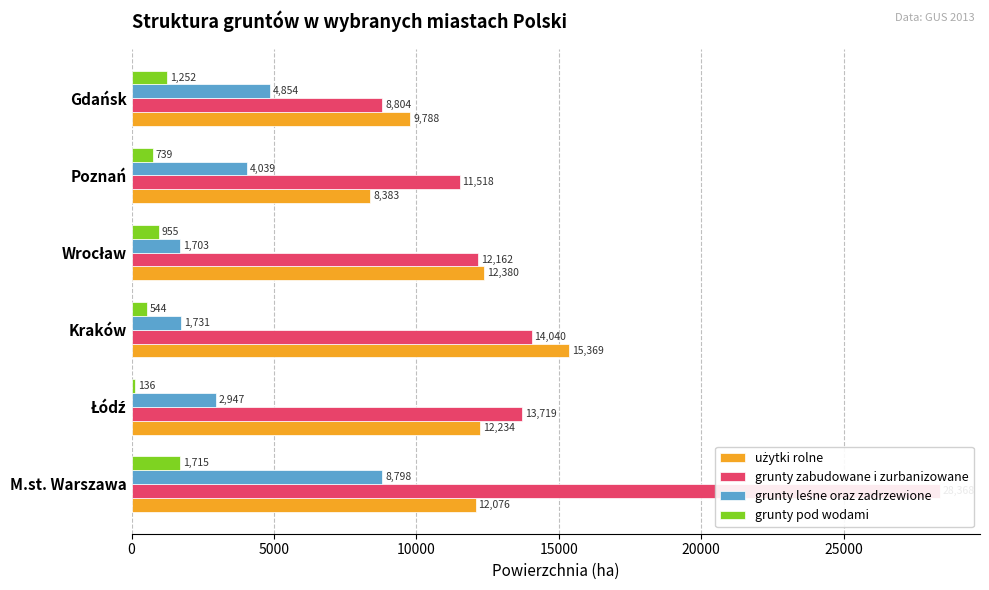

What is the difference between the second highest and second lowest values in the grunty zabudowane i zurbanizowane series?

2522